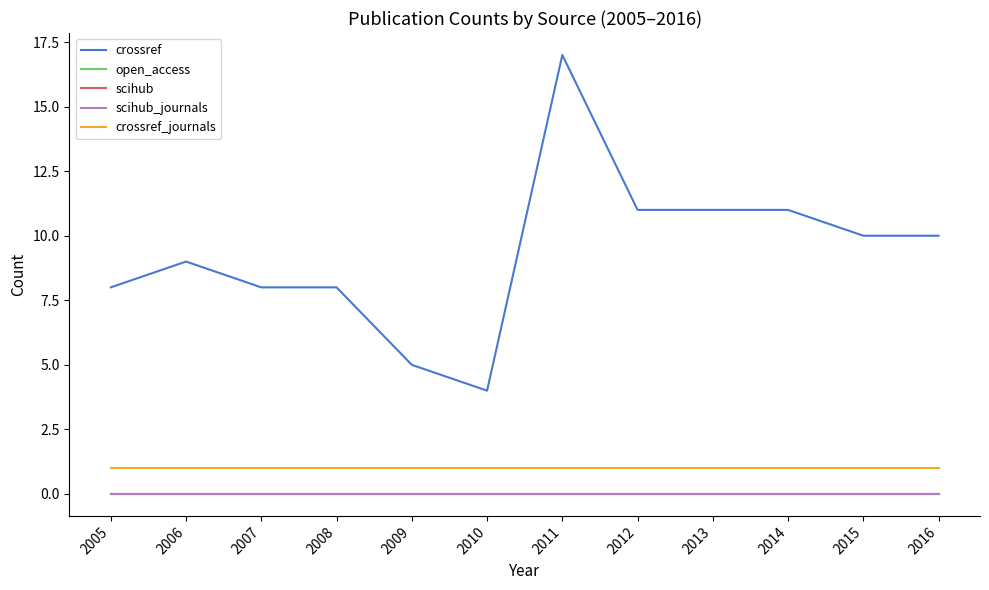

Does the chart display data point markers on the line(s)?

No